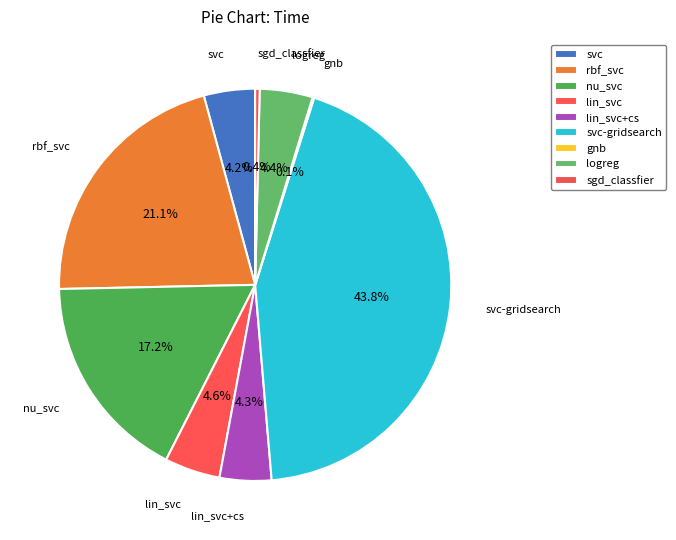

What percentage is NOT represented by nu_svc?

82.8%